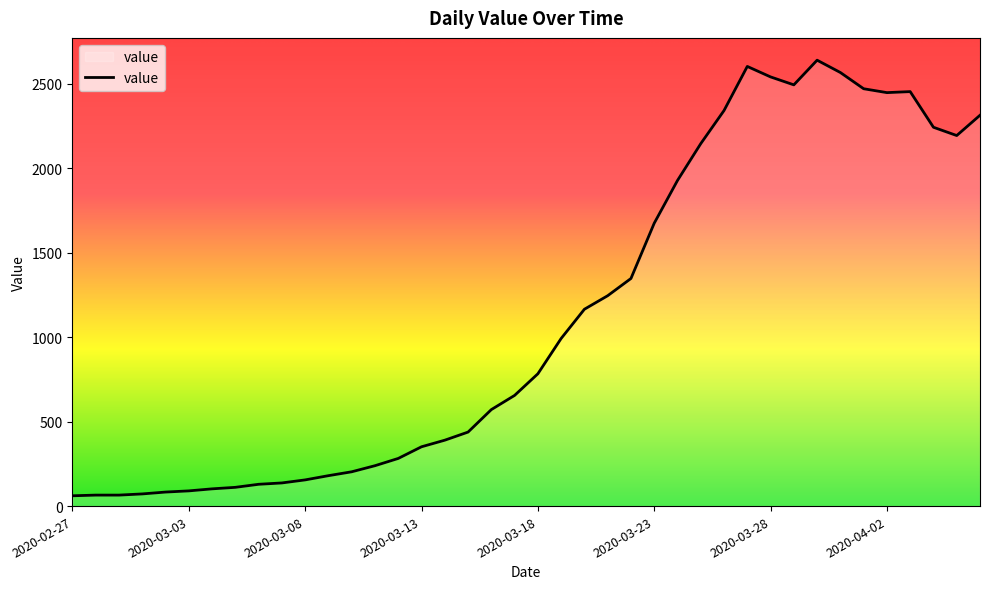

How many values are below 783?

20